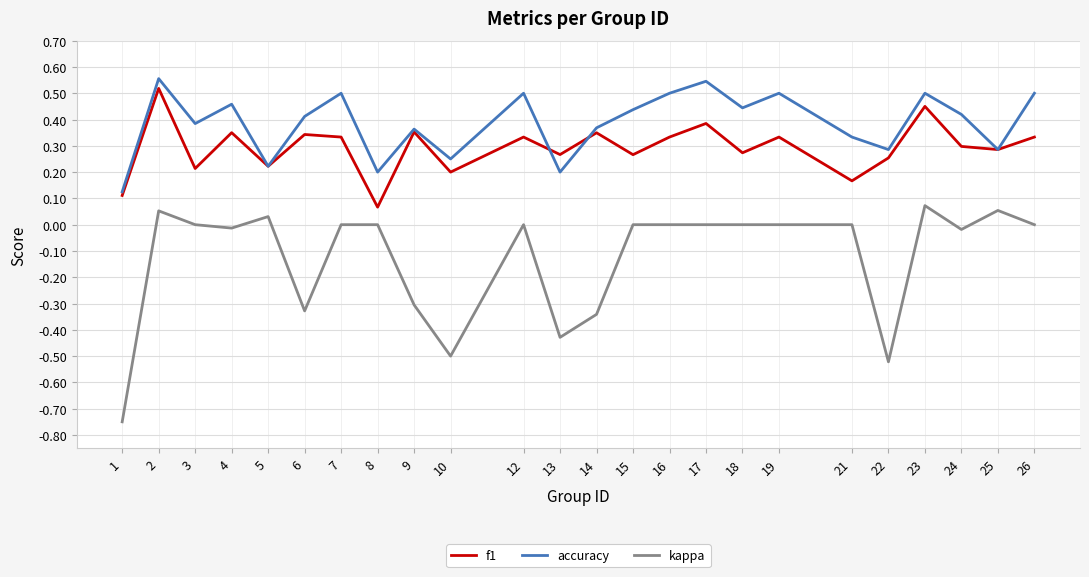

What is the sum of all f1 values?

7.0